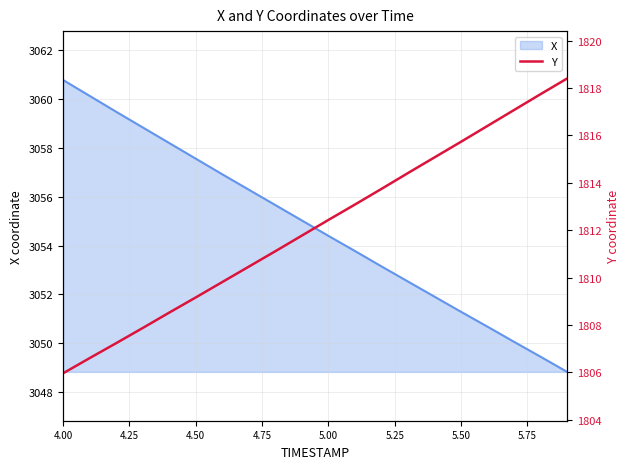

Is it true that the value at 5.75 is 2855.8?

False